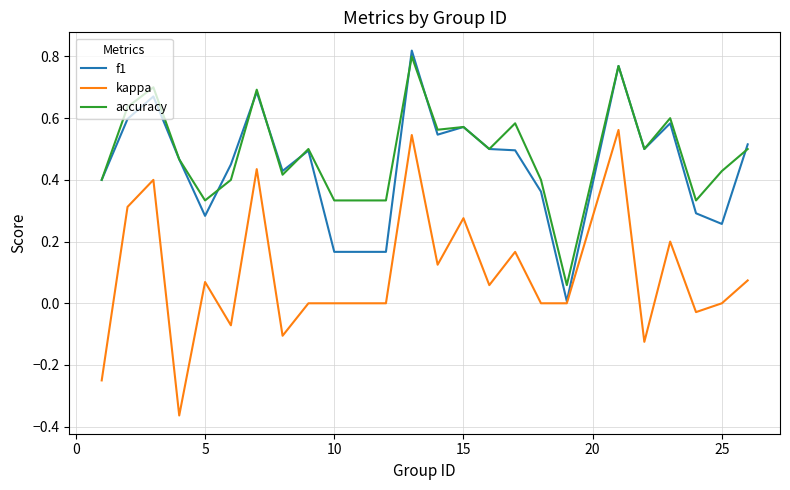

Which series has the largest range (max minus min)?

kappa